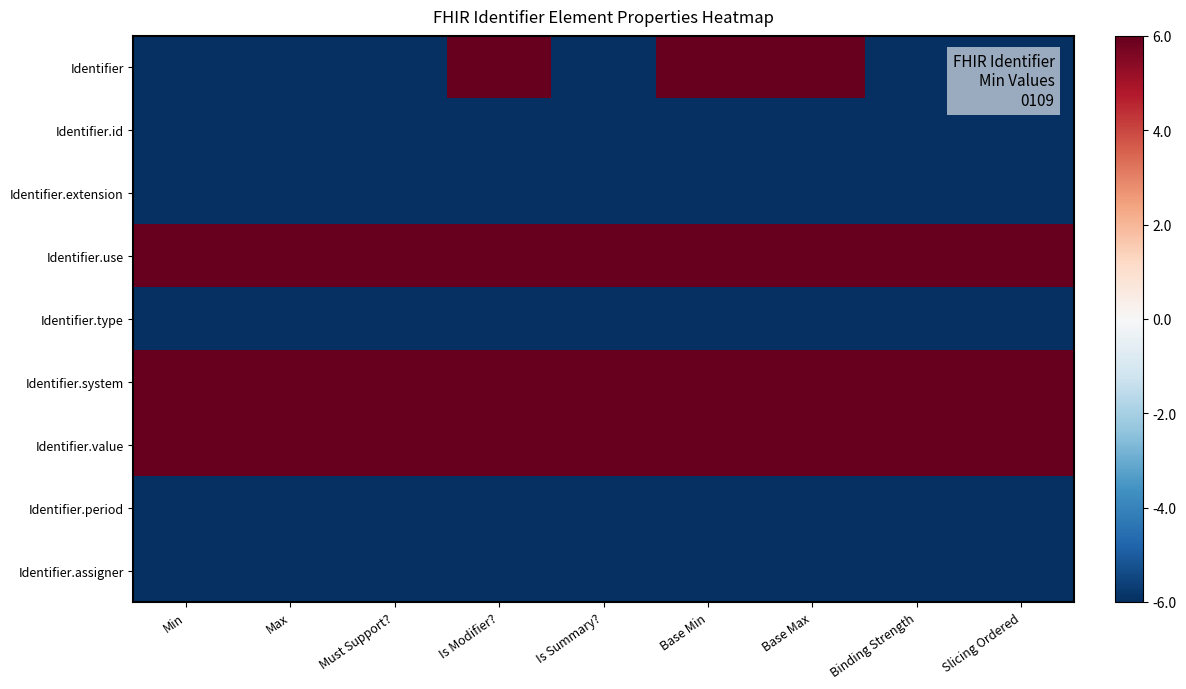

Reading left to right, what are all the values shown in this chart?

Identifier: Min=-6	Max=-6	Must Support?=-6	Is Modifier?=6	Is Summary?=-6	Base Min=6	Base Max=6	Binding Strength=-6	Slicing Ordered=-6
Identifier.id: Min=-6	Max=-6	Must Support?=-6	Is Modifier?=-6	Is Summary?=-6	Base Min=-6	Base Max=-6	Binding Strength=-6	Slicing Ordered=-6
Identifier.extension: Min=-6	Max=-6	Must Support?=-6	Is Modifier?=-6	Is Summary?=-6	Base Min=-6	Base Max=-6	Binding Strength=-6	Slicing Ordered=-6
Identifier.use: Min=6	Max=6	Must Support?=6	Is Modifier?=6	Is Summary?=6	Base Min=6	Base Max=6	Binding Strength=6	Slicing Ordered=6
Identifier.type: Min=-6	Max=-6	Must Support?=-6	Is Modifier?=-6	Is Summary?=-6	Base Min=-6	Base Max=-6	Binding Strength=-6	Slicing Ordered=-6
Identifier.system: Min=6	Max=6	Must Support?=6	Is Modifier?=6	Is Summary?=6	Base Min=6	Base Max=6	Binding Strength=6	Slicing Ordered=6
Identifier.value: Min=6	Max=6	Must Support?=6	Is Modifier?=6	Is Summary?=6	Base Min=6	Base Max=6	Binding Strength=6	Slicing Ordered=6
Identifier.period: Min=-6	Max=-6	Must Support?=-6	Is Modifier?=-6	Is Summary?=-6	Base Min=-6	Base Max=-6	Binding Strength=-6	Slicing Ordered=-6
Identifier.assigner: Min=-6	Max=-6	Must Support?=-6	Is Modifier?=-6	Is Summary?=-6	Base Min=-6	Base Max=-6	Binding Strength=-6	Slicing Ordered=-6